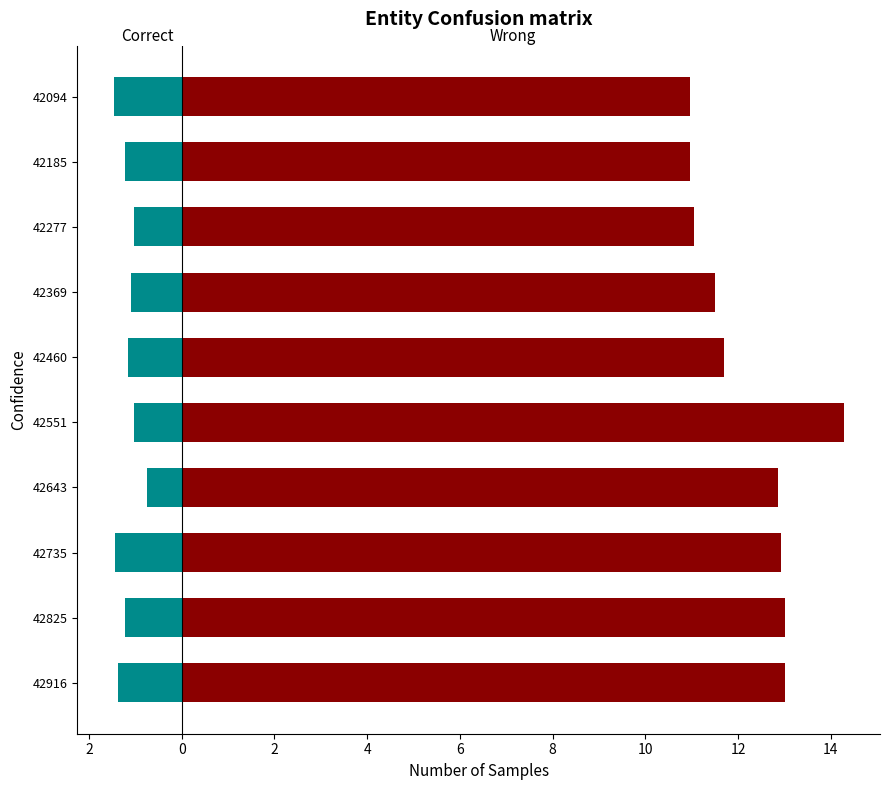

At how many categories does at least one series exceed 2?

10